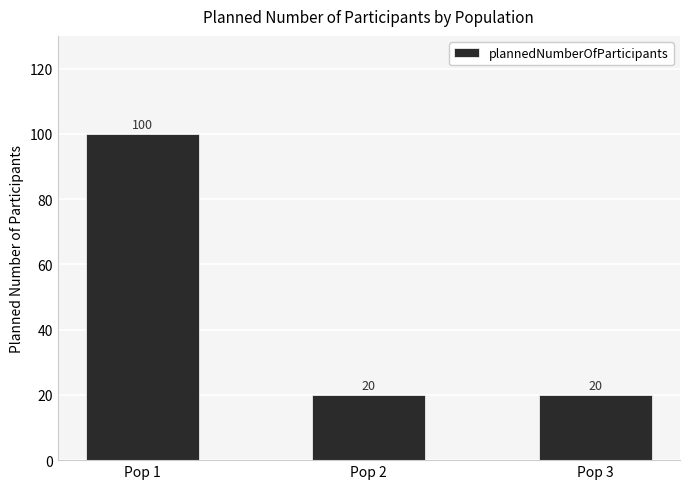

Reading left to right, extract all data points from this chart.

Pop 1=100	Pop 2=20	Pop 3=20